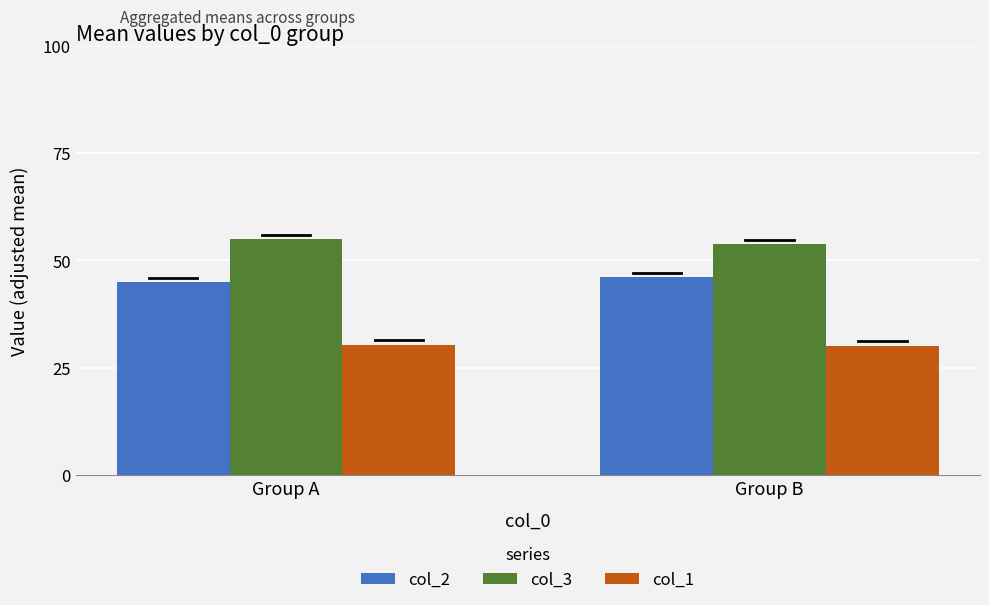

Which series has the largest total across all categories?

col_3